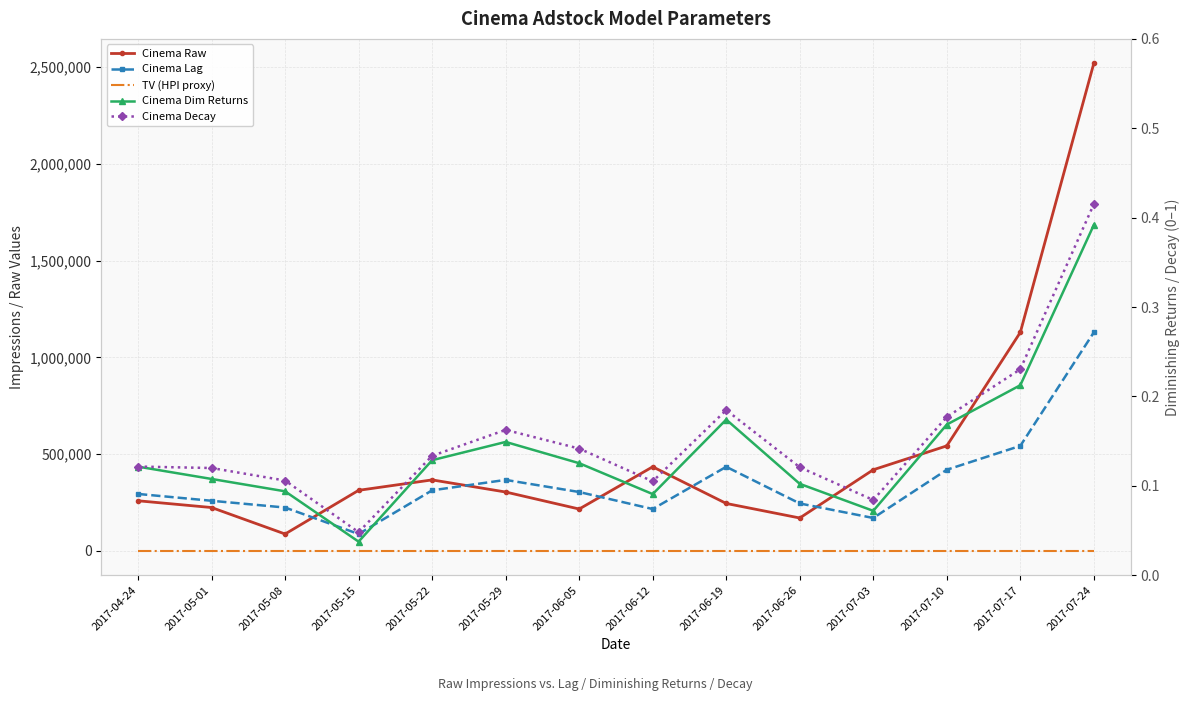

Is it true that Cinema Decay equals 0.2 at 2017-06-05?

False